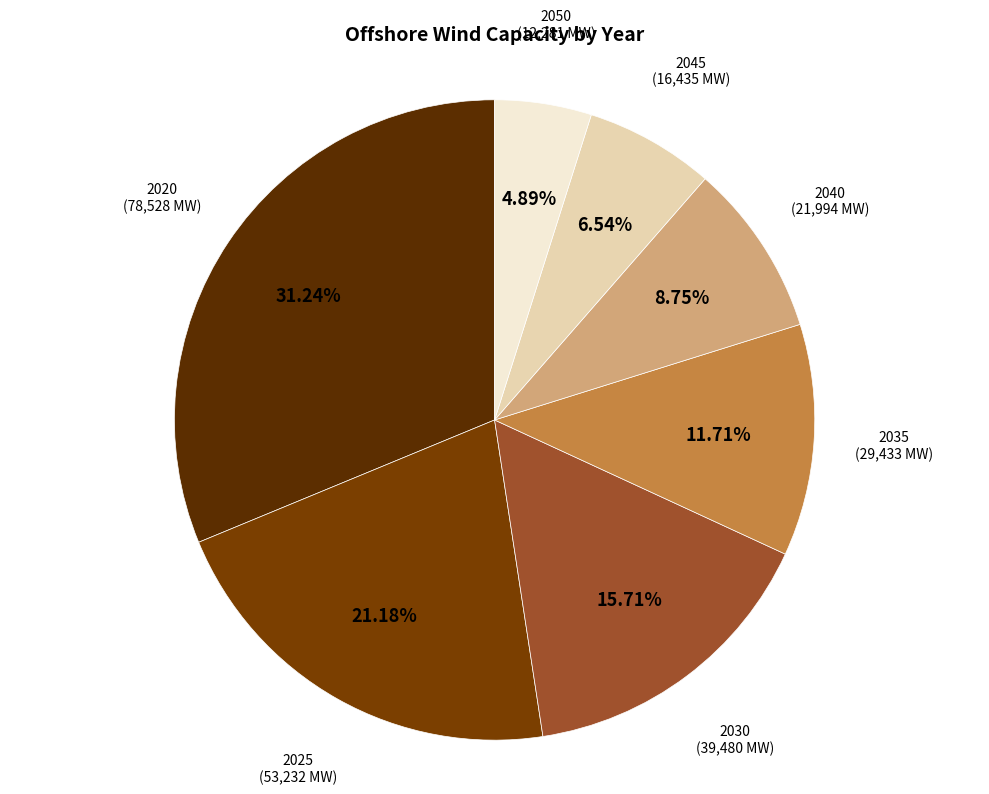

To the nearest percent, what is the difference between the largest and smallest slice percentages?

26%